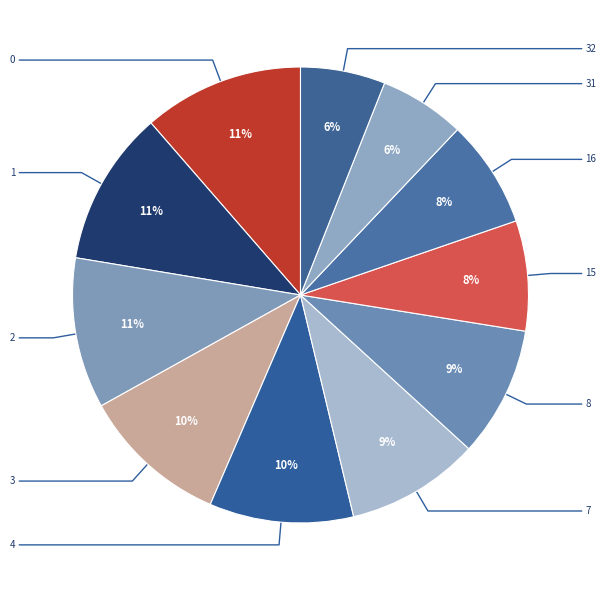

How many slices are in this pie chart?

11